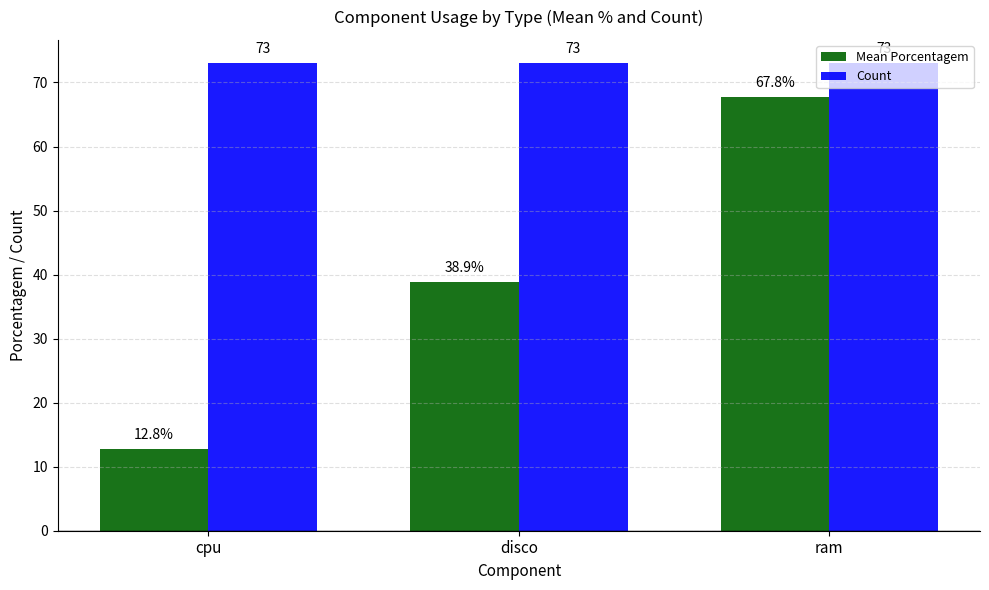

What is the sum of the Count values at cpu and ram?

146.0